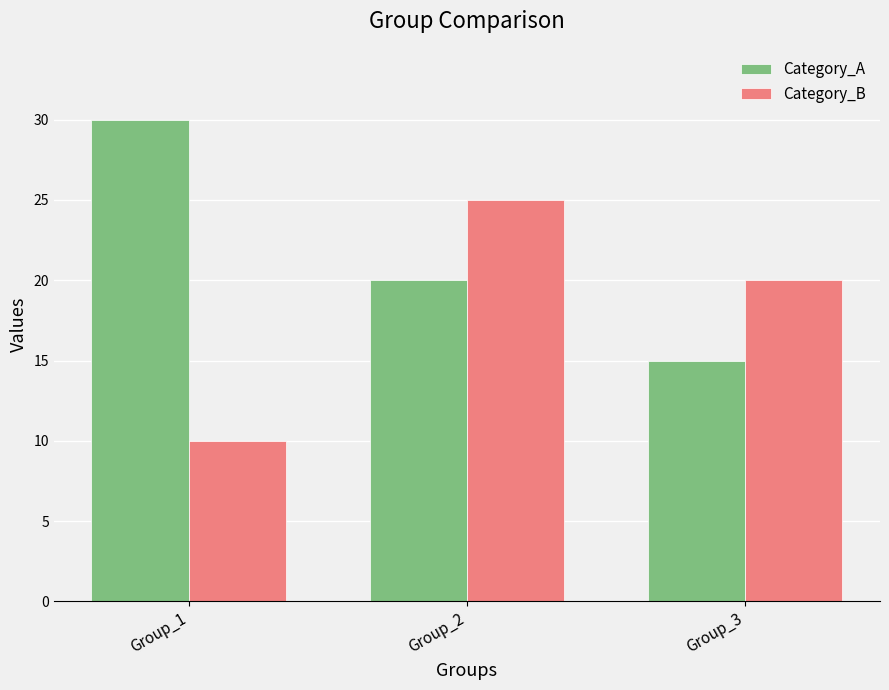

Which series has the largest total across all categories?

Category_A